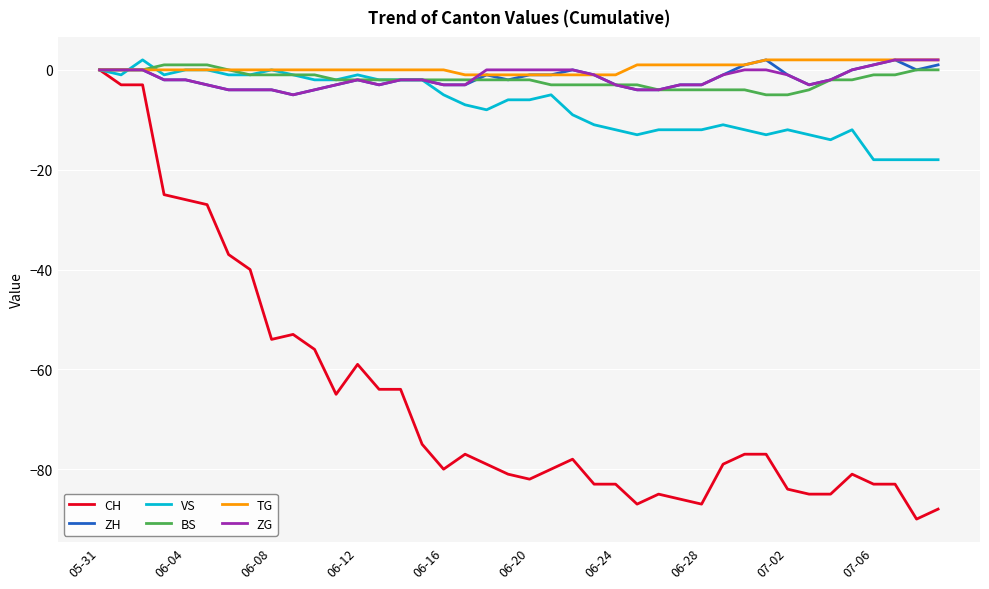

Reading right to left, extract all data points from this chart.

CH: -88	-90	-83	-83	-81	-85	-85	-84	-77	-77	-79	-87	-86	-85	-87	-83	-83	-78	-80	-82	-81	-79	-77	-80	-75	-64	-64	-59	-65	-56	-53	-54	-40	-37	-27	-26	-25	-3	-3	0
ZH: 1	0	2	1	0	-2	-3	-1	2	1	-1	-3	-3	-4	-4	-3	-1	0	-1	-1	-2	-1	-3	-3	-2	-2	-3	-2	-3	-4	-5	-4	-4	-4	-3	-2	-2	0	0	0
VS: -18	-18	-18	-18	-12	-14	-13	-12	-13	-12	-11	-12	-12	-12	-13	-12	-11	-9	-5	-6	-6	-8	-7	-5	-2	-2	-2	-1	-2	-2	-1	0	-1	-1	0	0	-1	2	-1	0
BS: 0	0	-1	-1	-2	-2	-4	-5	-5	-4	-4	-4	-4	-4	-3	-3	-3	-3	-3	-2	-2	-2	-2	-2	-2	-2	-2	-2	-2	-1	-1	-1	-1	0	1	1	1	0	0	0
TG: 2	2	2	2	2	2	2	2	2	1	1	1	1	1	1	-1	-1	-1	-1	-1	-1	-1	-1	0	0	0	0	0	0	0	0	0	0	0	0	0	0	0	0	0
ZG: 2	2	2	1	0	-2	-3	-1	0	0	-1	-3	-3	-4	-4	-3	-1	0	0	0	0	0	-3	-3	-2	-2	-3	-2	-3	-4	-5	-4	-4	-4	-3	-2	-2	0	0	0